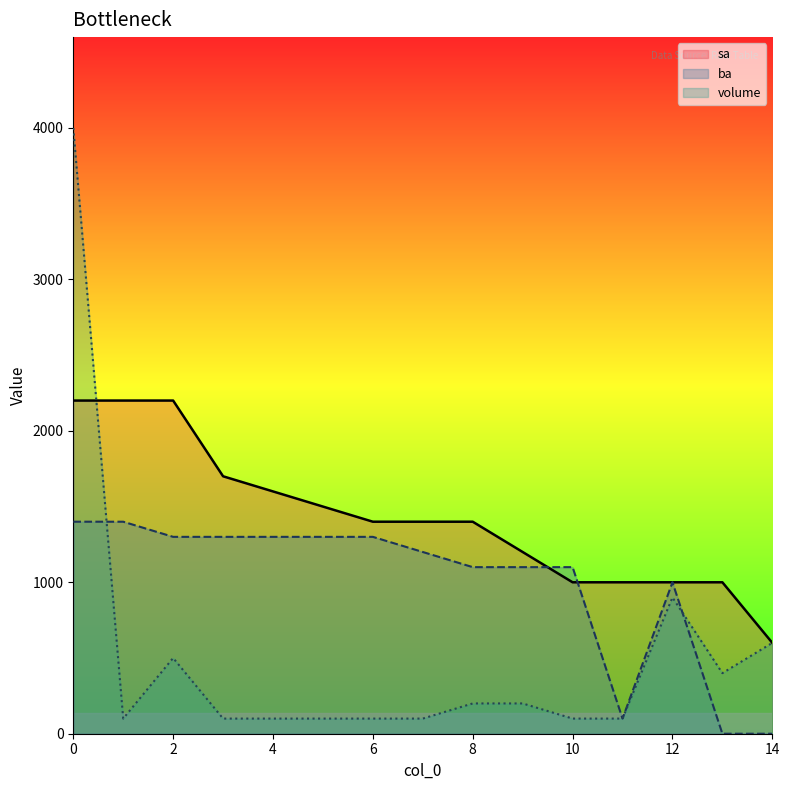

How many lines are shown in the chart?

3